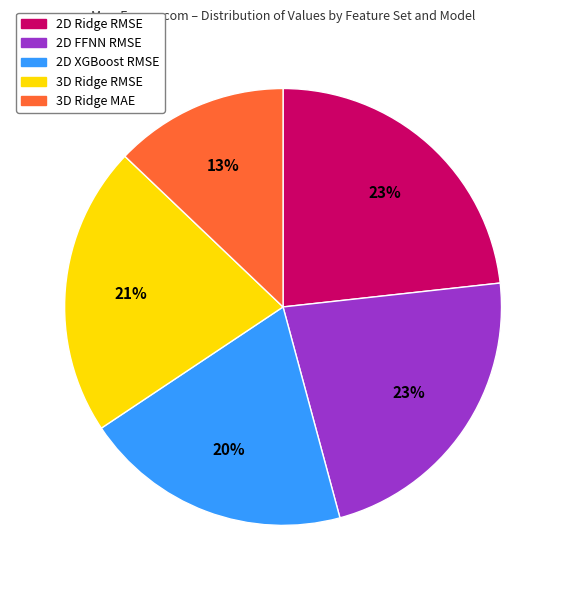

How many slices are in this pie chart?

5